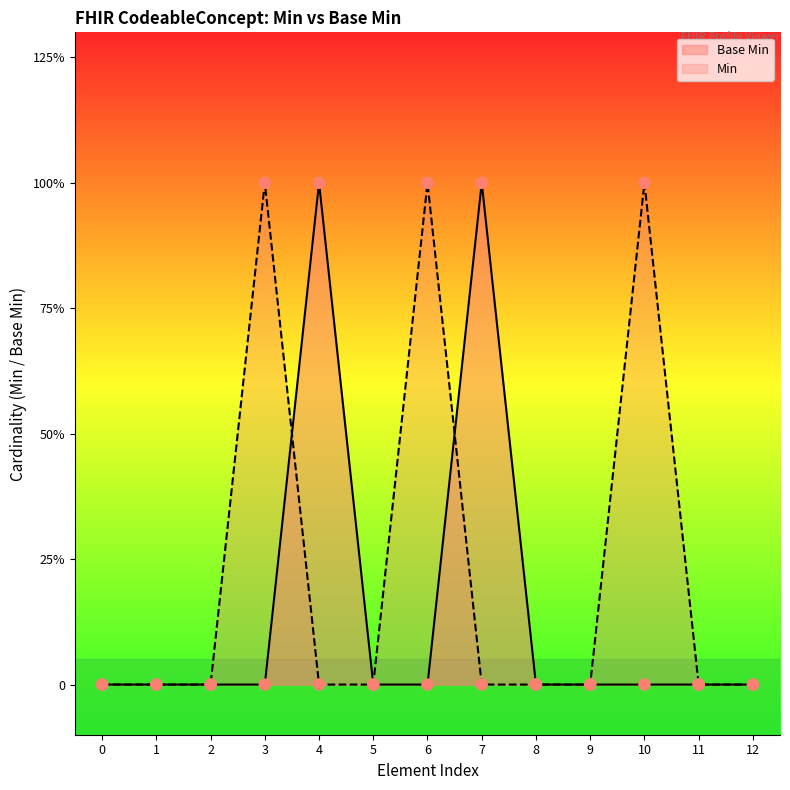

At which category is the sum across all series the highest?

3